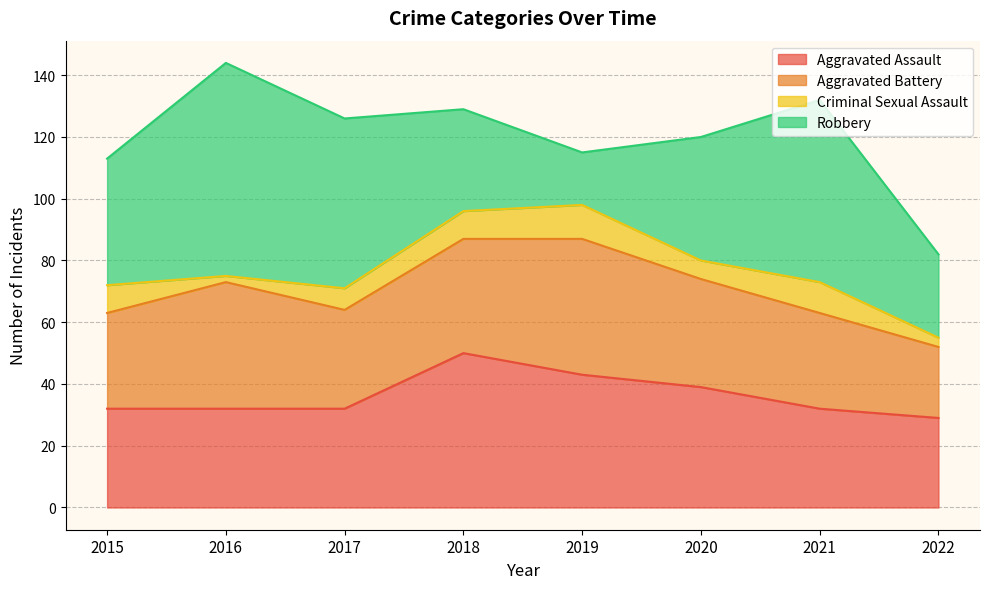

What is the approximate value of Aggravated Assault at 2018?

50